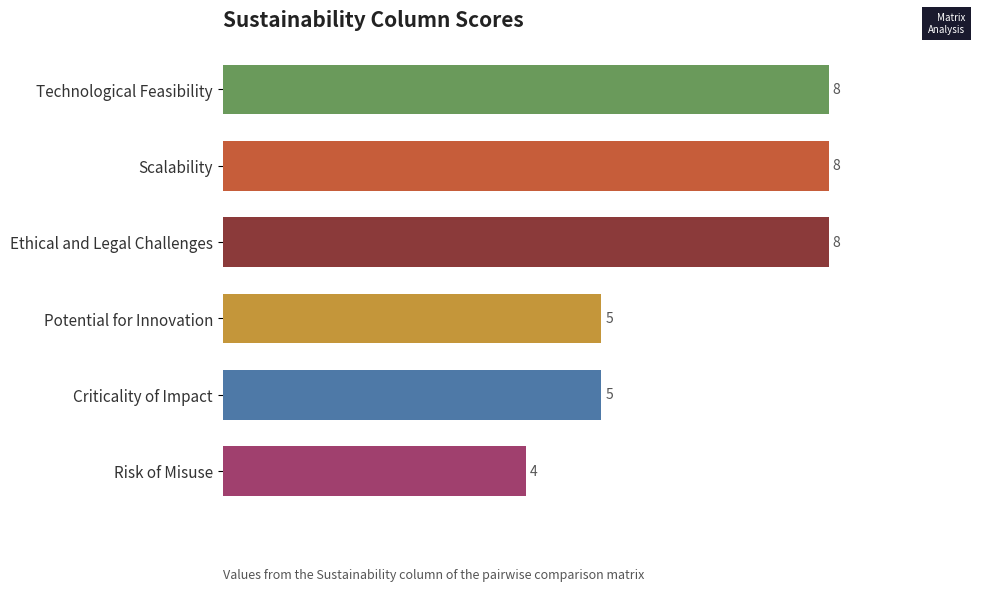

What is the sum of all values?

38